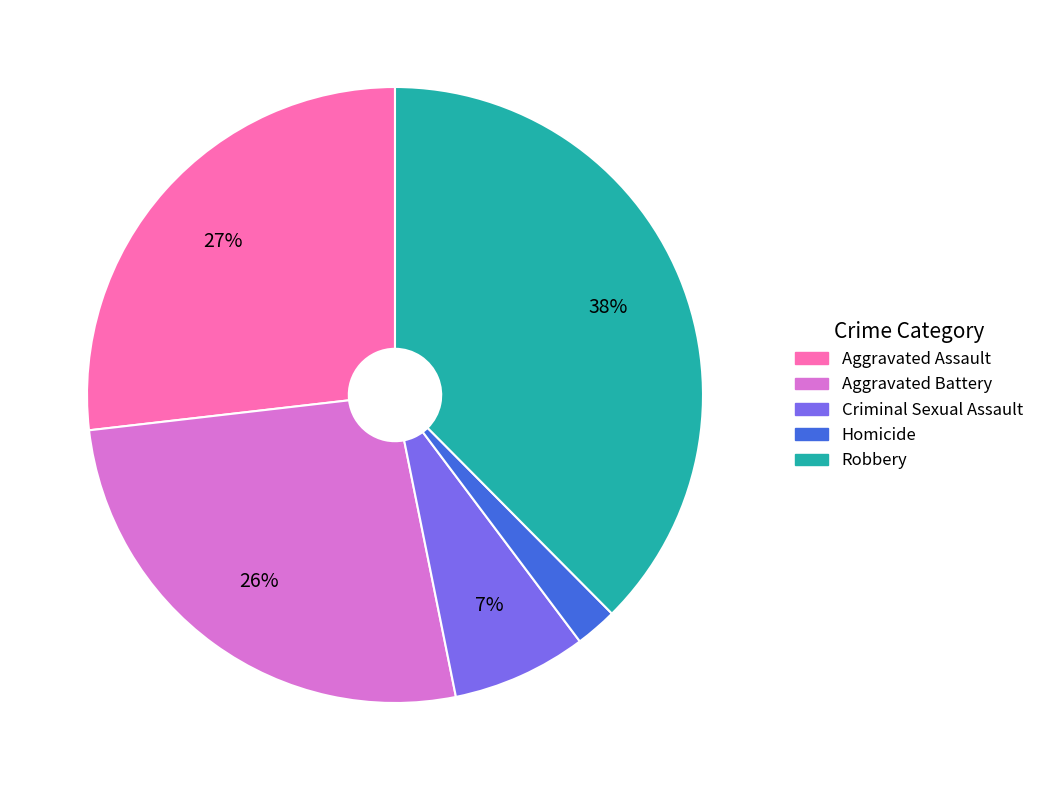

How many segments does this pie chart have?

5